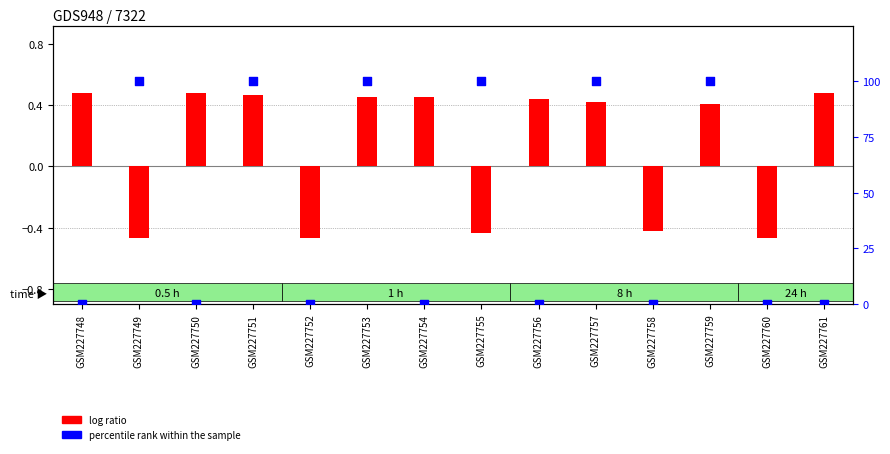

Which series reaches the minimum Y coordinate?

log ratio